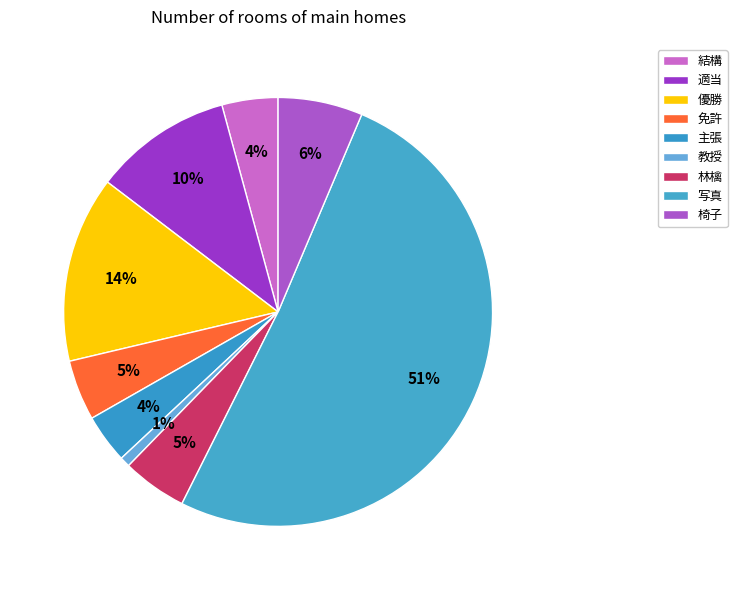

Which has a higher value, 優勝 or 結構?

優勝